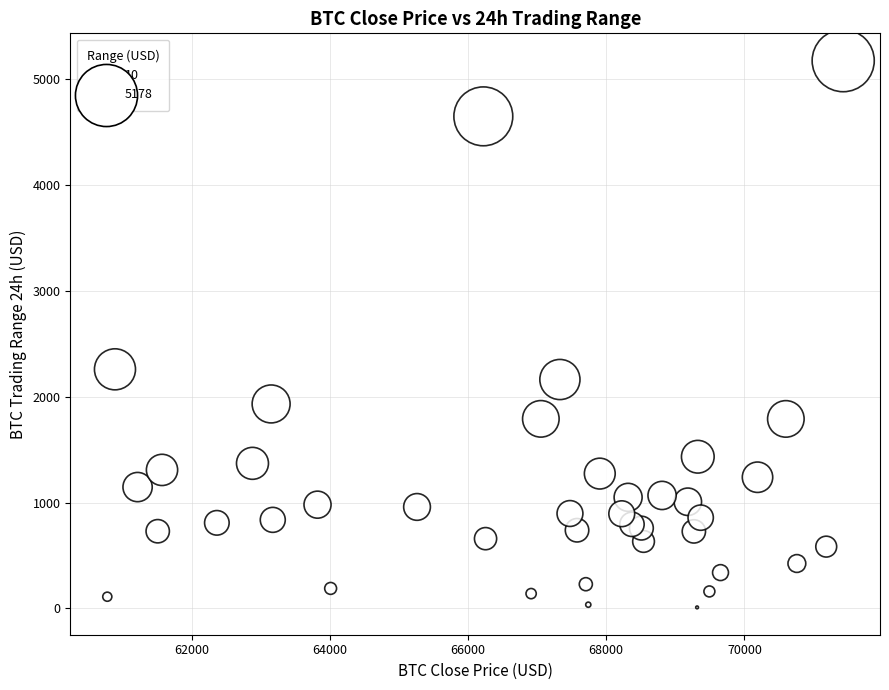

What is the range of X values (max minus min)?

10653.3